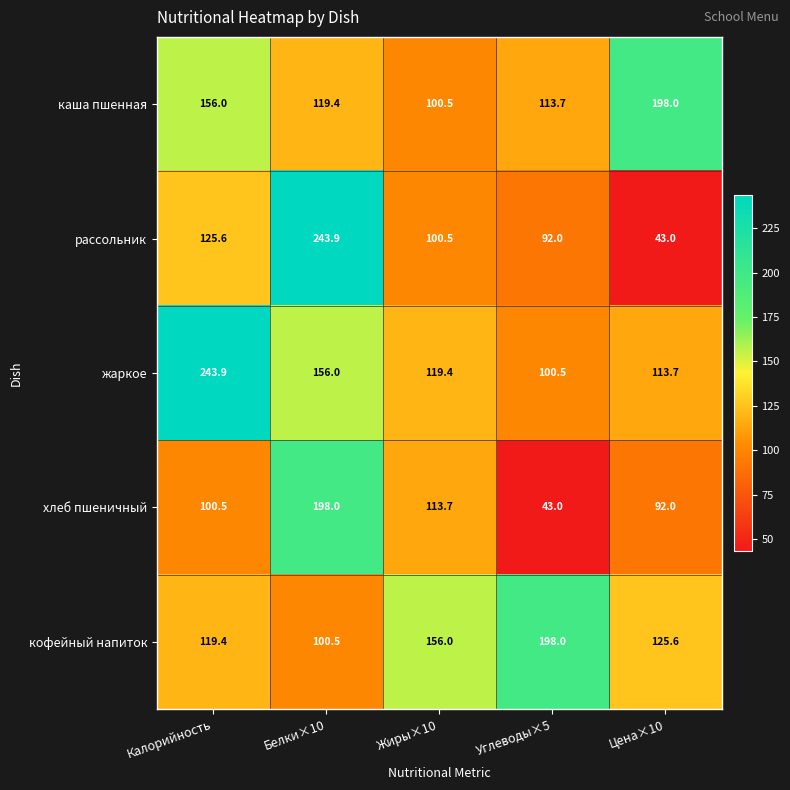

At which category is the sum across all series the highest?

Белки×10